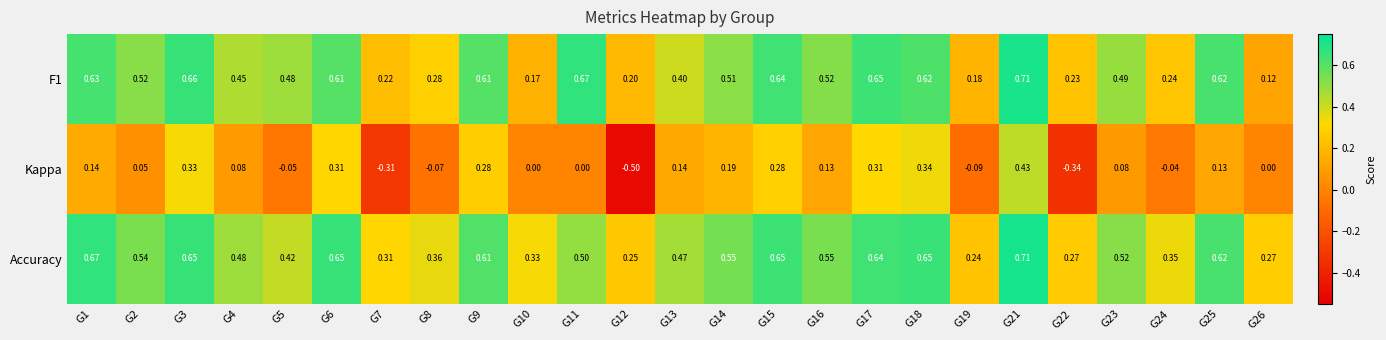

Which series has the largest total across all categories?

Accuracy